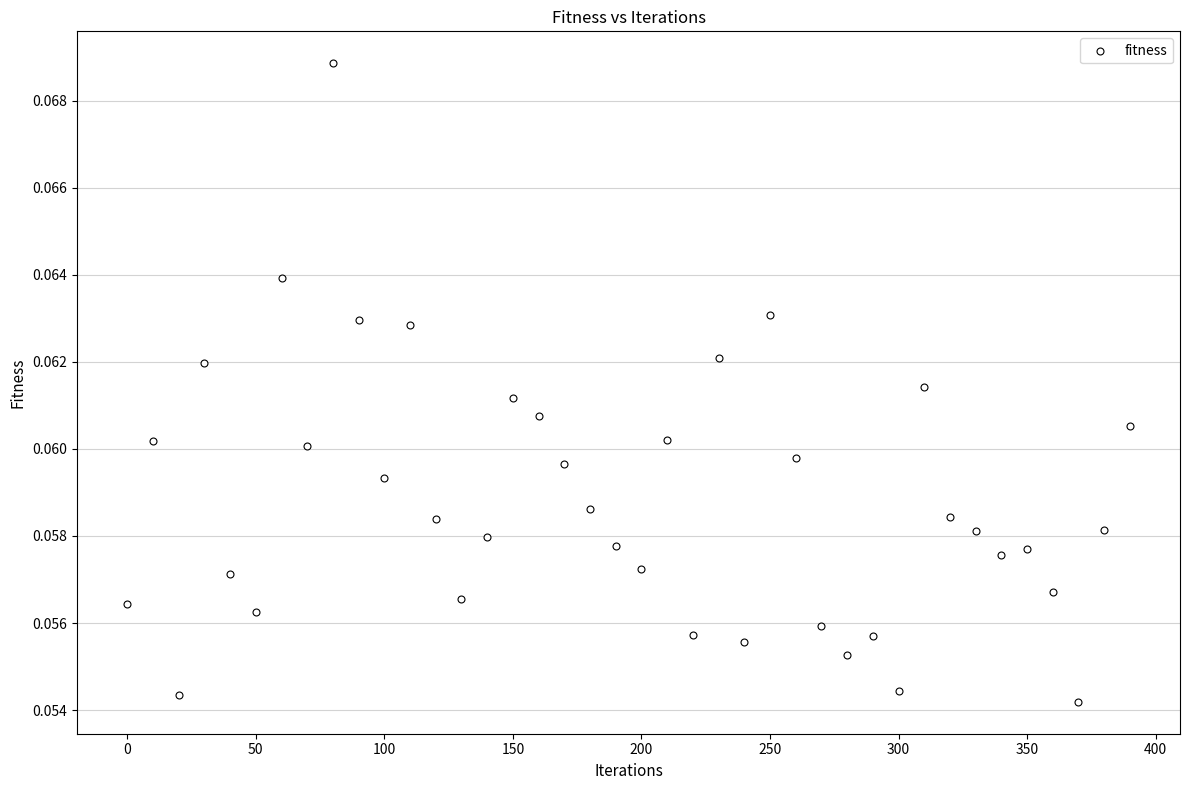

What is the range of X values (max minus min)?

390.0